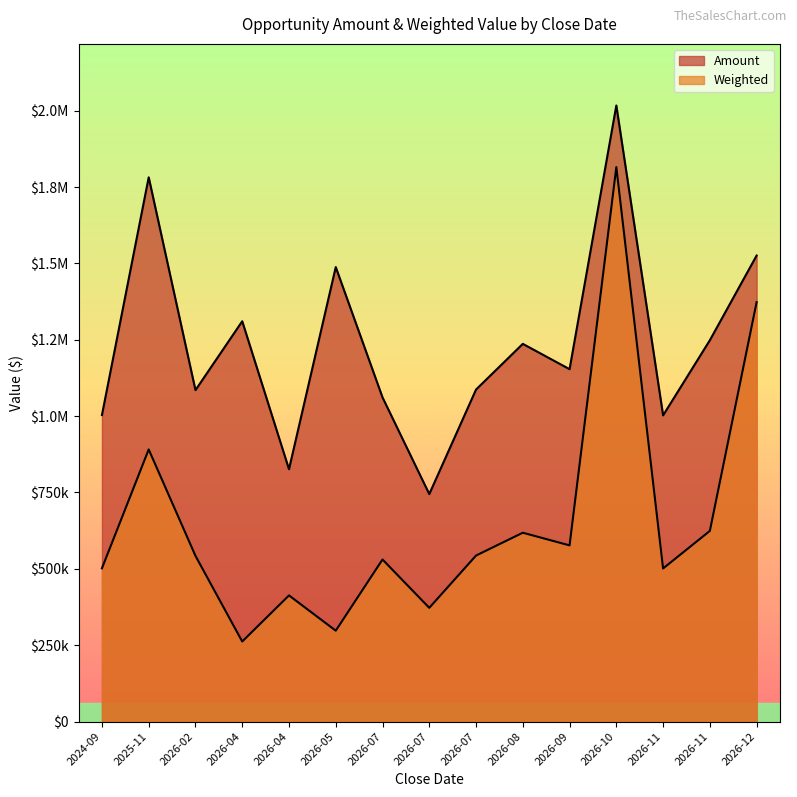

What is the sum of all Amount values?

18573051.0